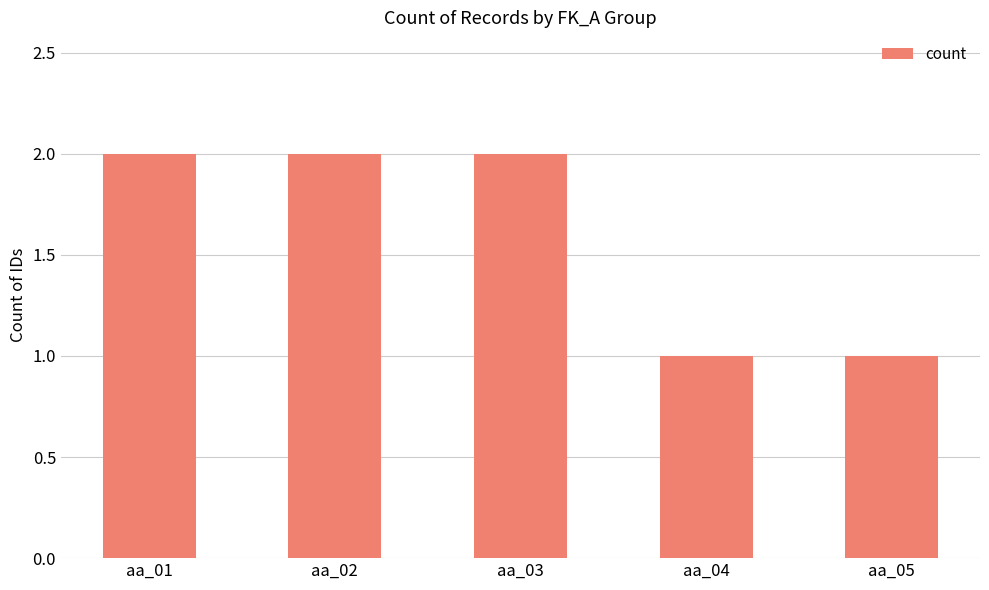

What is the sum of the values at aa_03 and aa_05?

3